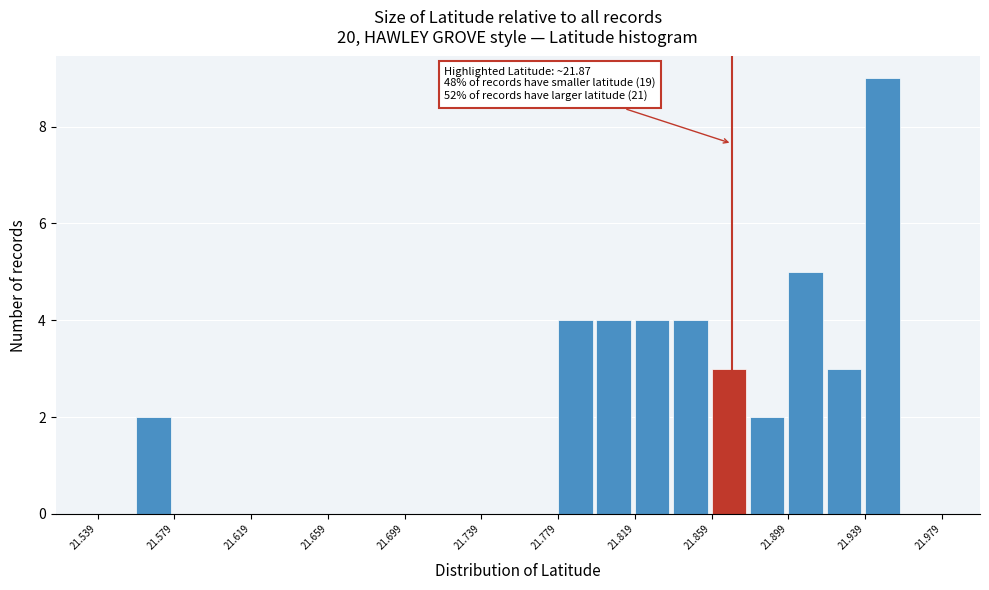

Which range on the x-axis has the tallest bar?

21.94 to 21.96